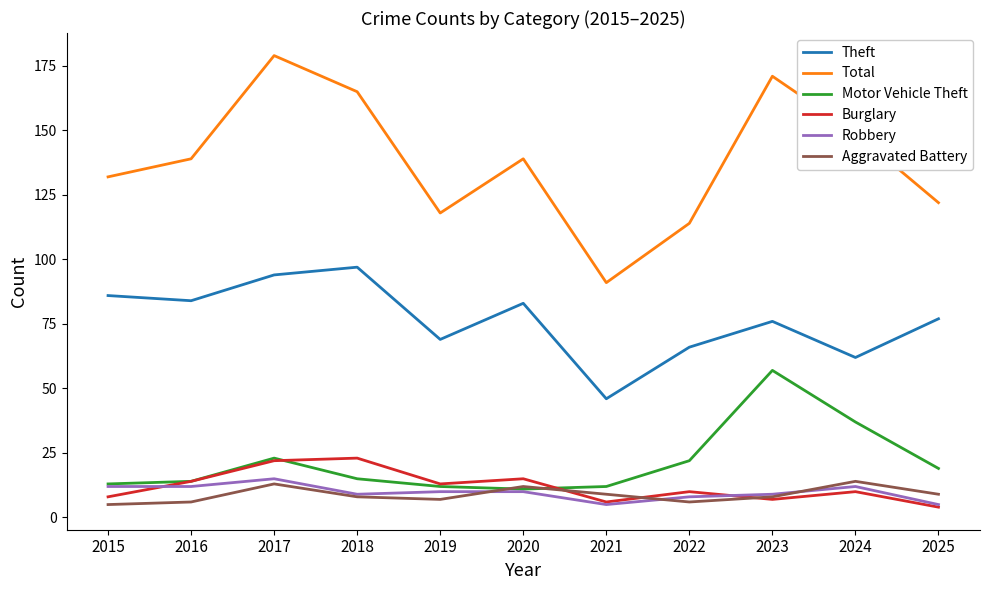

Which series ends up on top after the final intersection of Motor Vehicle Theft and Aggravated Battery?

Motor Vehicle Theft